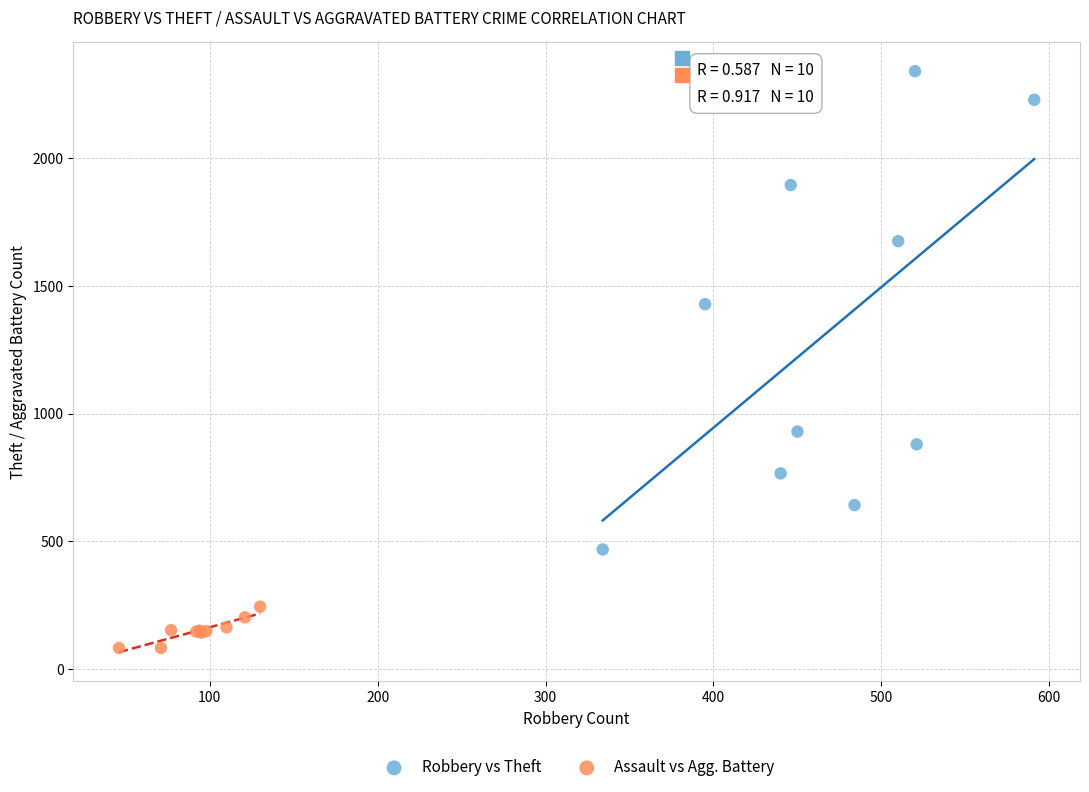

Which series reaches the minimum Y coordinate?

Assault vs Agg. Battery